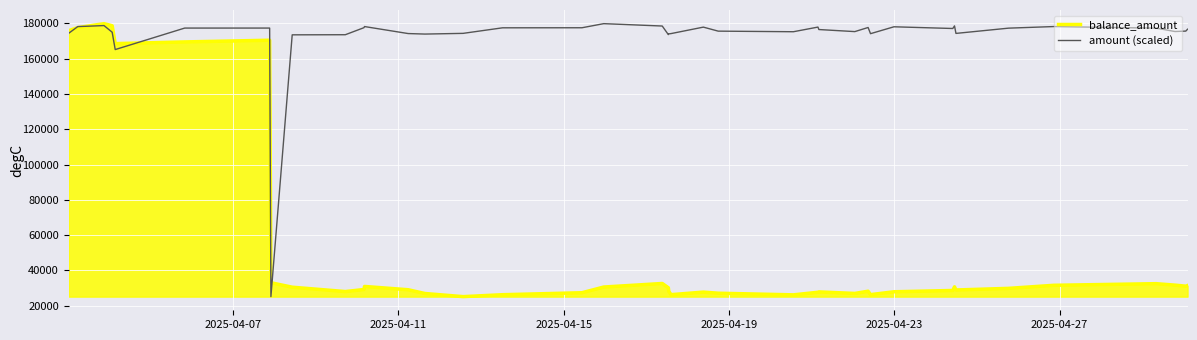

In balance_amount, how many points are higher than both neighbors (excluding endpoints)?

9